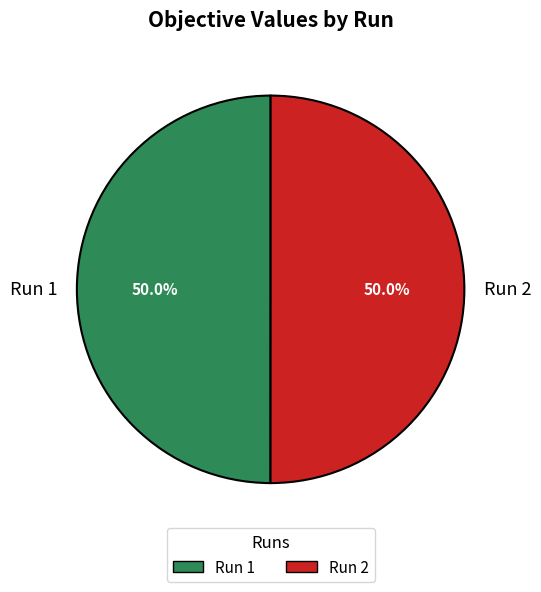

Is the sum of Run 1 and Run 2 greater than half?

Yes